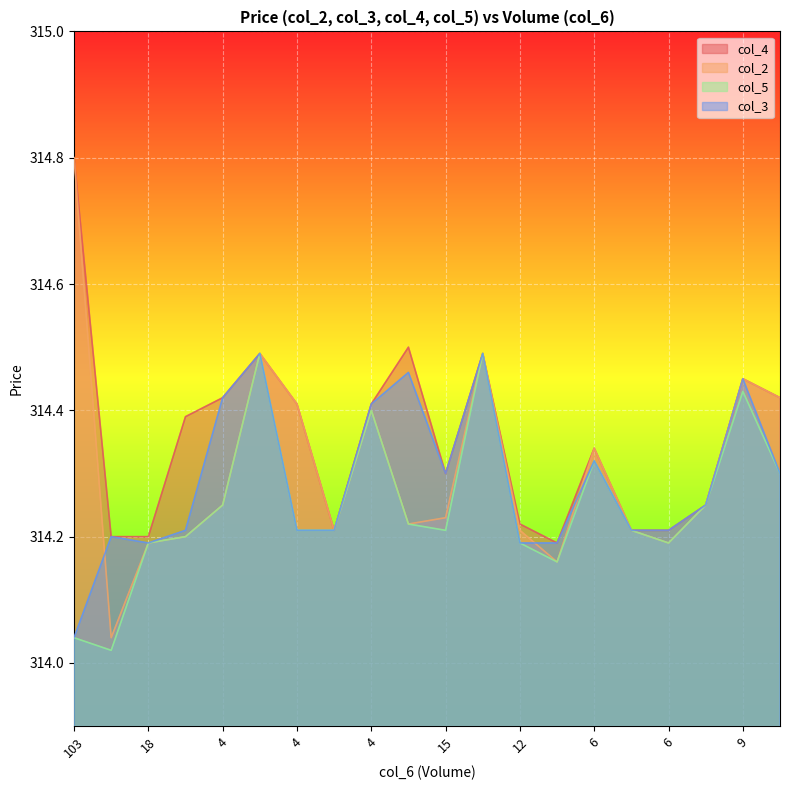

Which series has the widest spread of values?

col_2